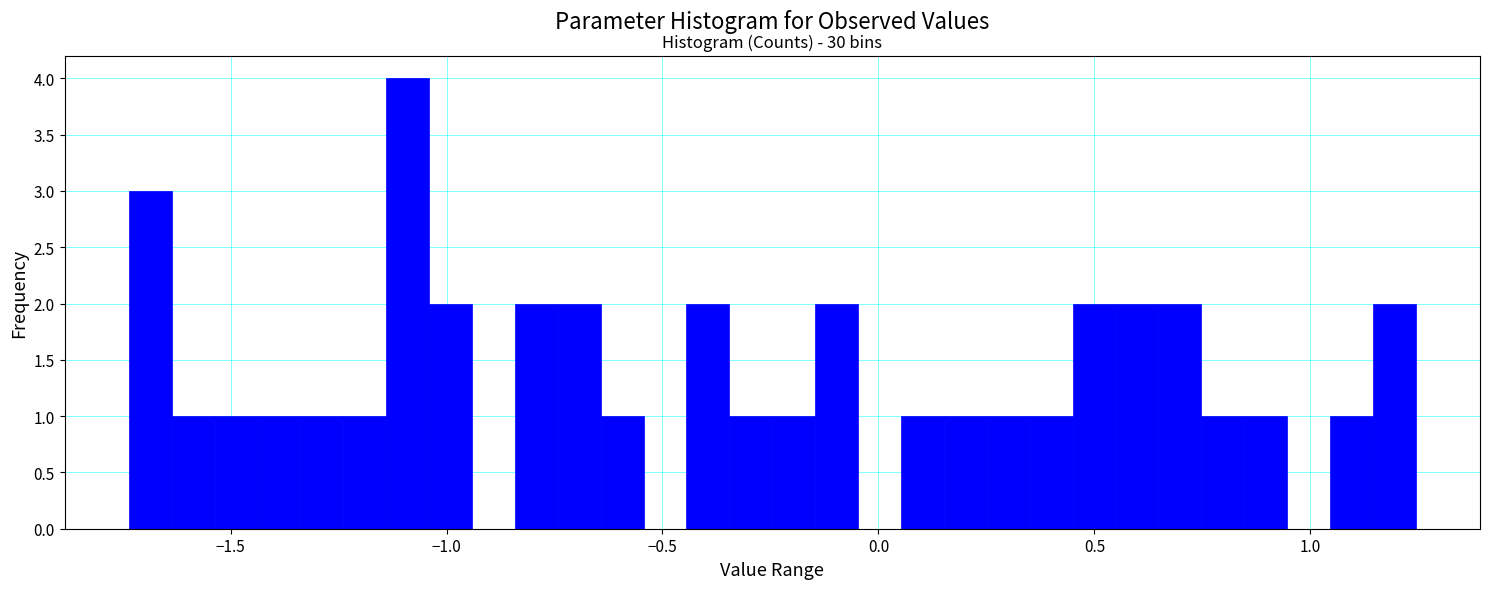

Read against the x-axis, roughly where is the centre of the tallest bar?

-1.10